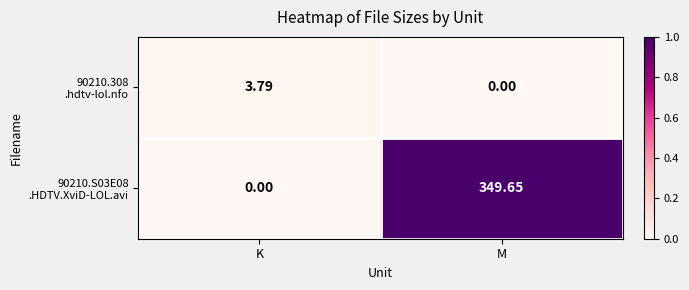

At which category does the chart reach its peak across all series?

M